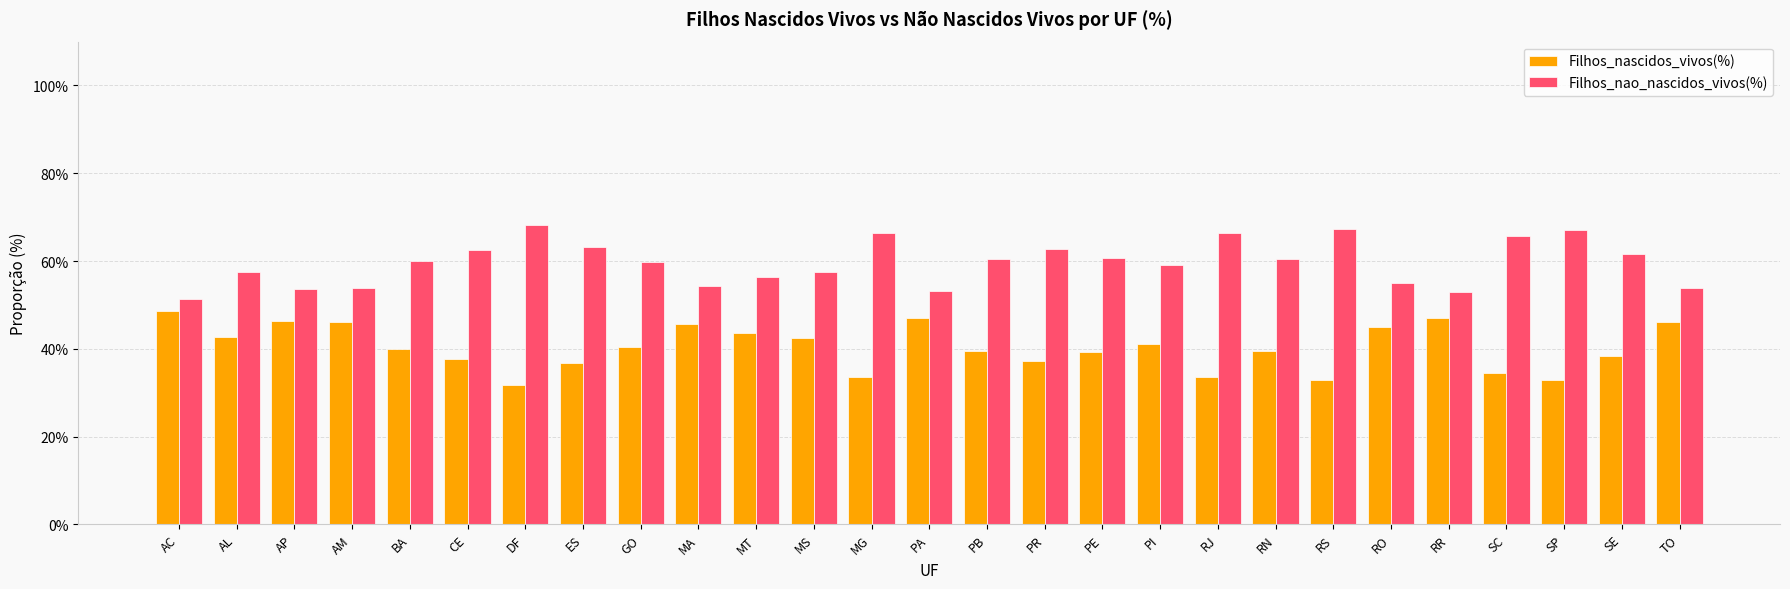

What is the difference between the Filhos_nascidos_vivos(%) values at SC and RR?

12.6